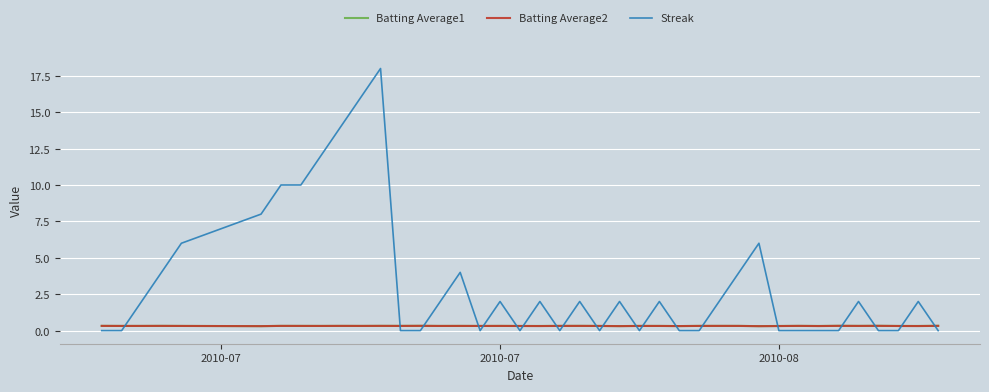

How many times do Streak and Batting Average1 cross each other?

20